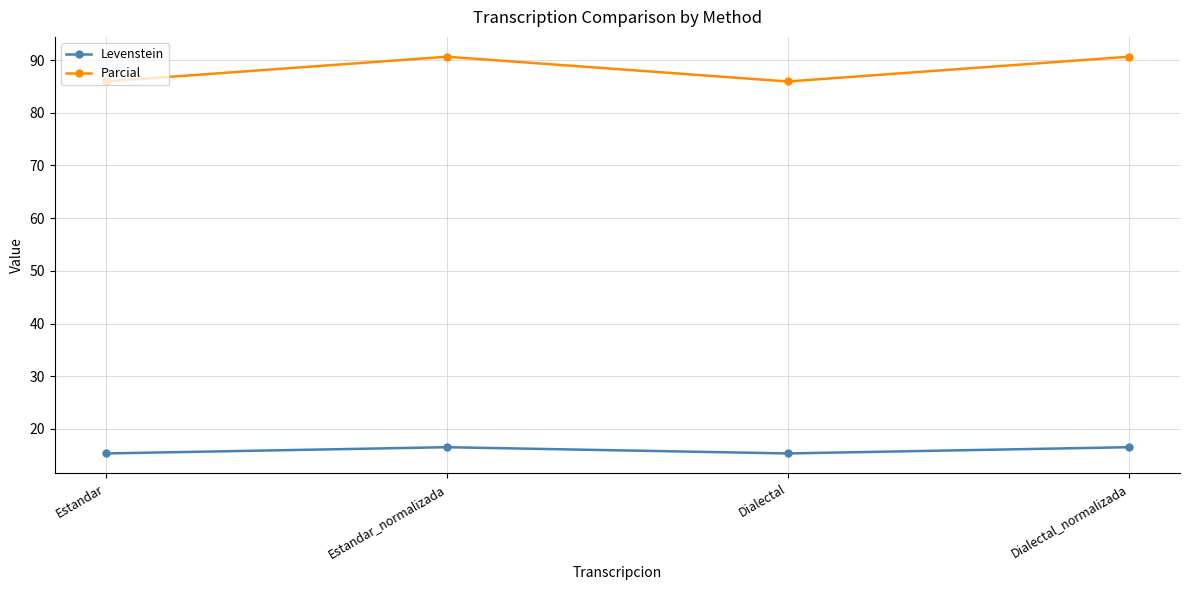

What is the greatest value displayed?

90.6